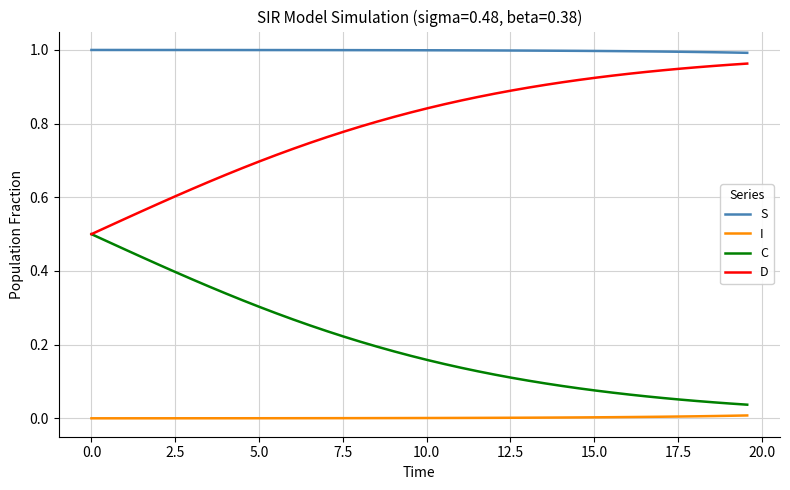

True or false: I and S intersect in this chart.

False